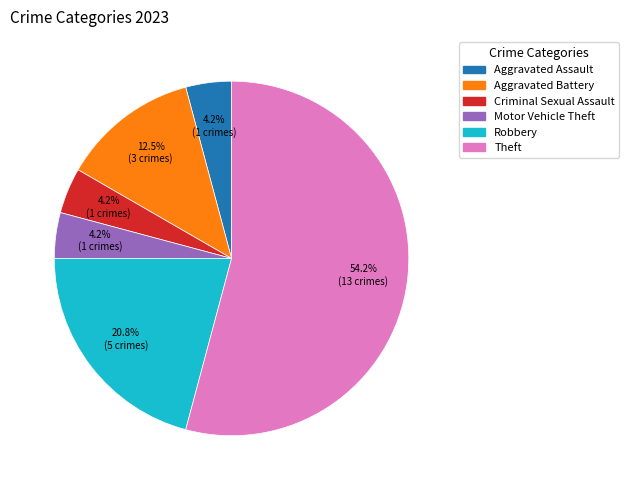

Does any single category account for the majority?

Yes